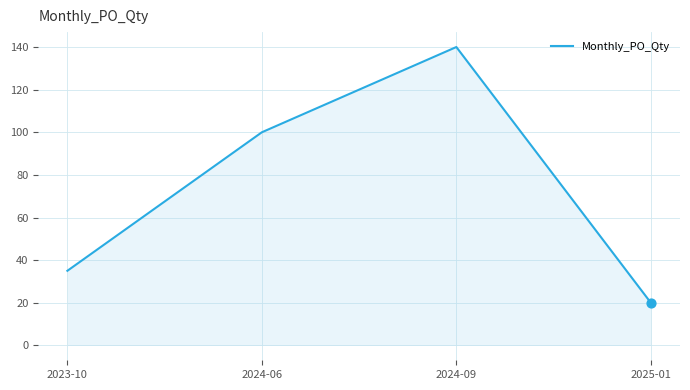

What is the change in value from 2023-10 to 2025-01?

-15